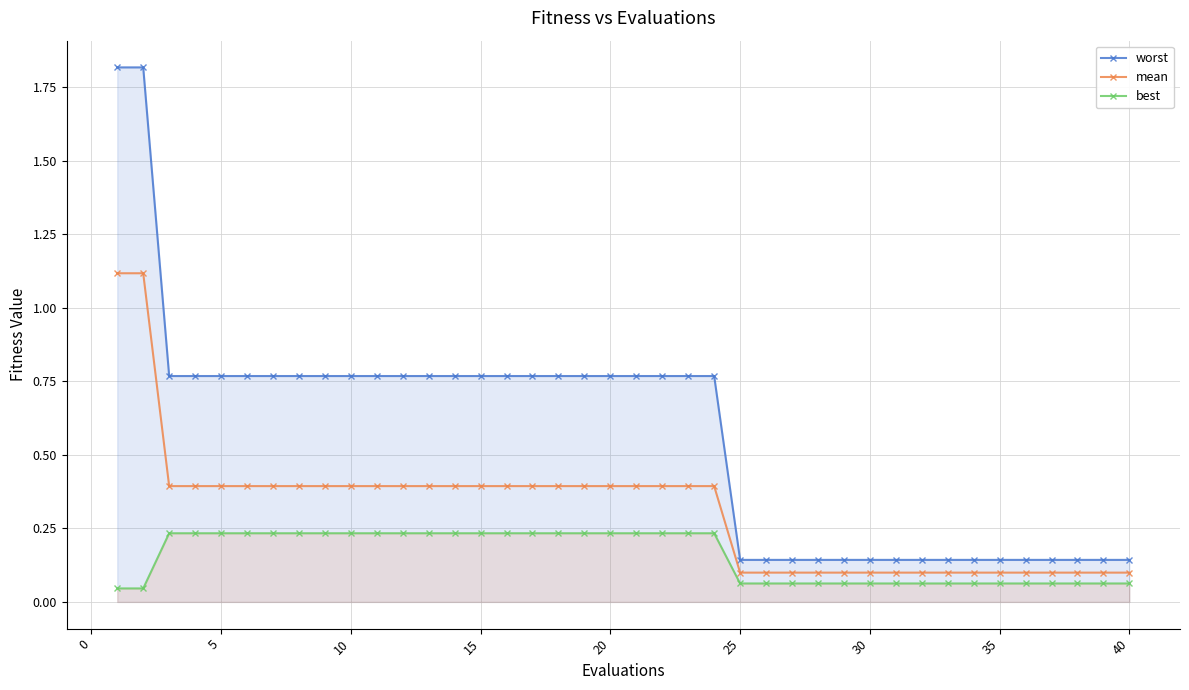

What is the highest value of the mean series?

1.1